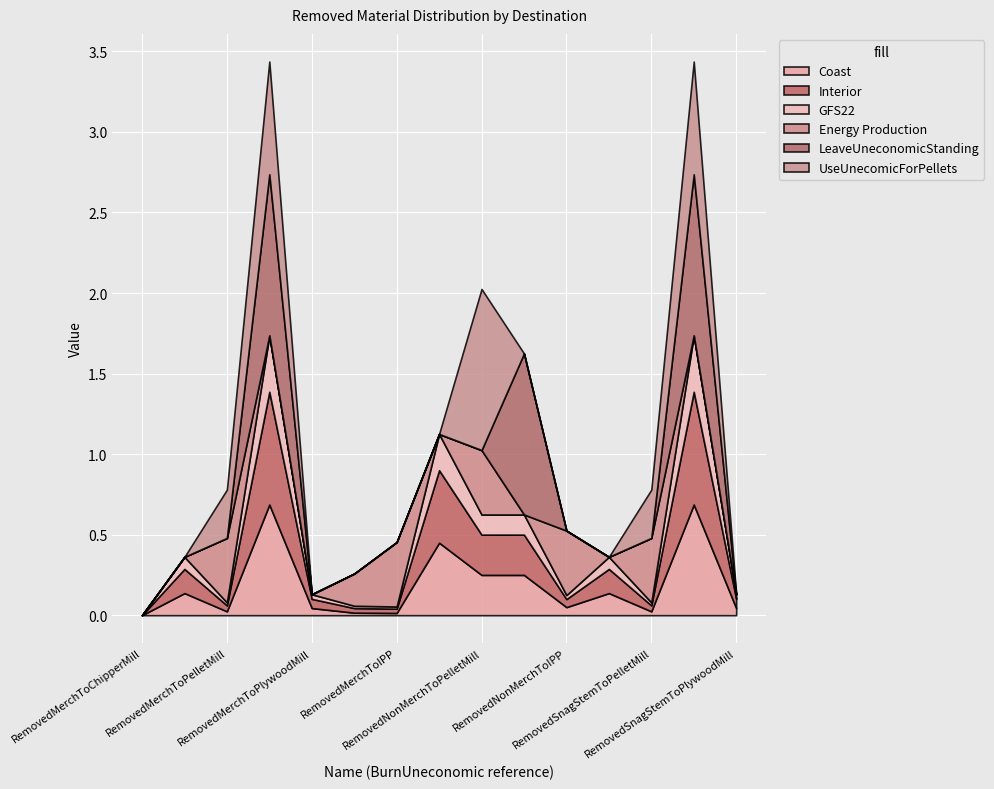

How many lines are shown in the chart?

6